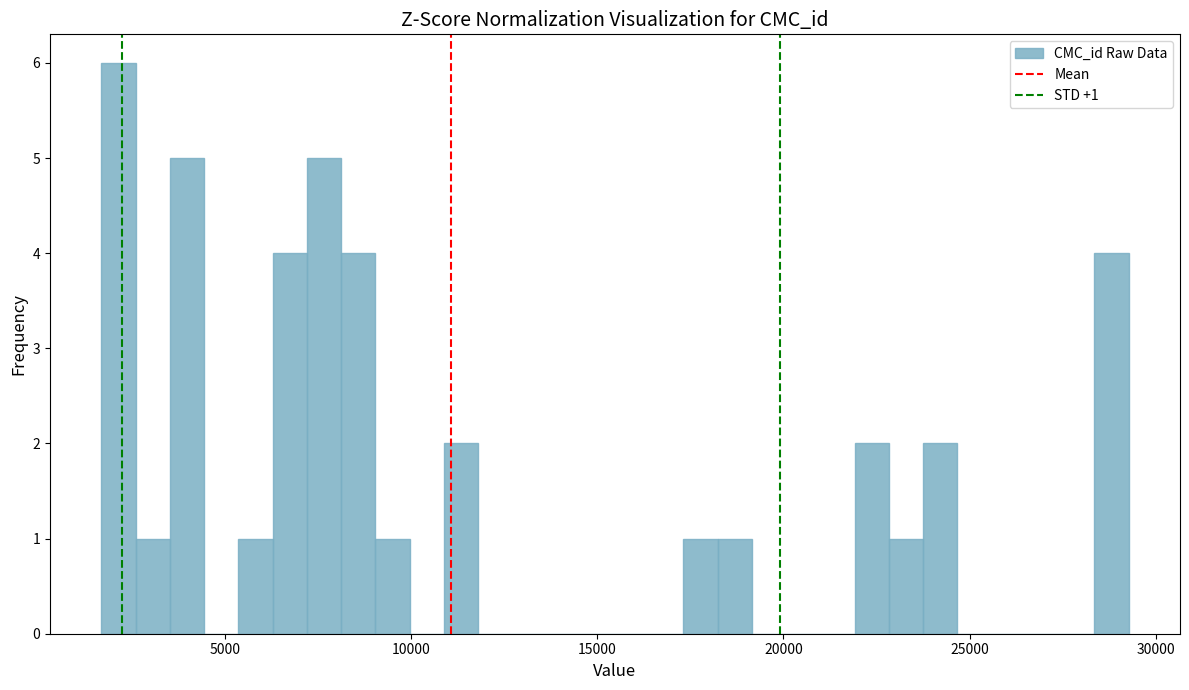

Around what value on the x-axis is the tallest bar? Give the approximate position of its centre, as read against the axis.

2000